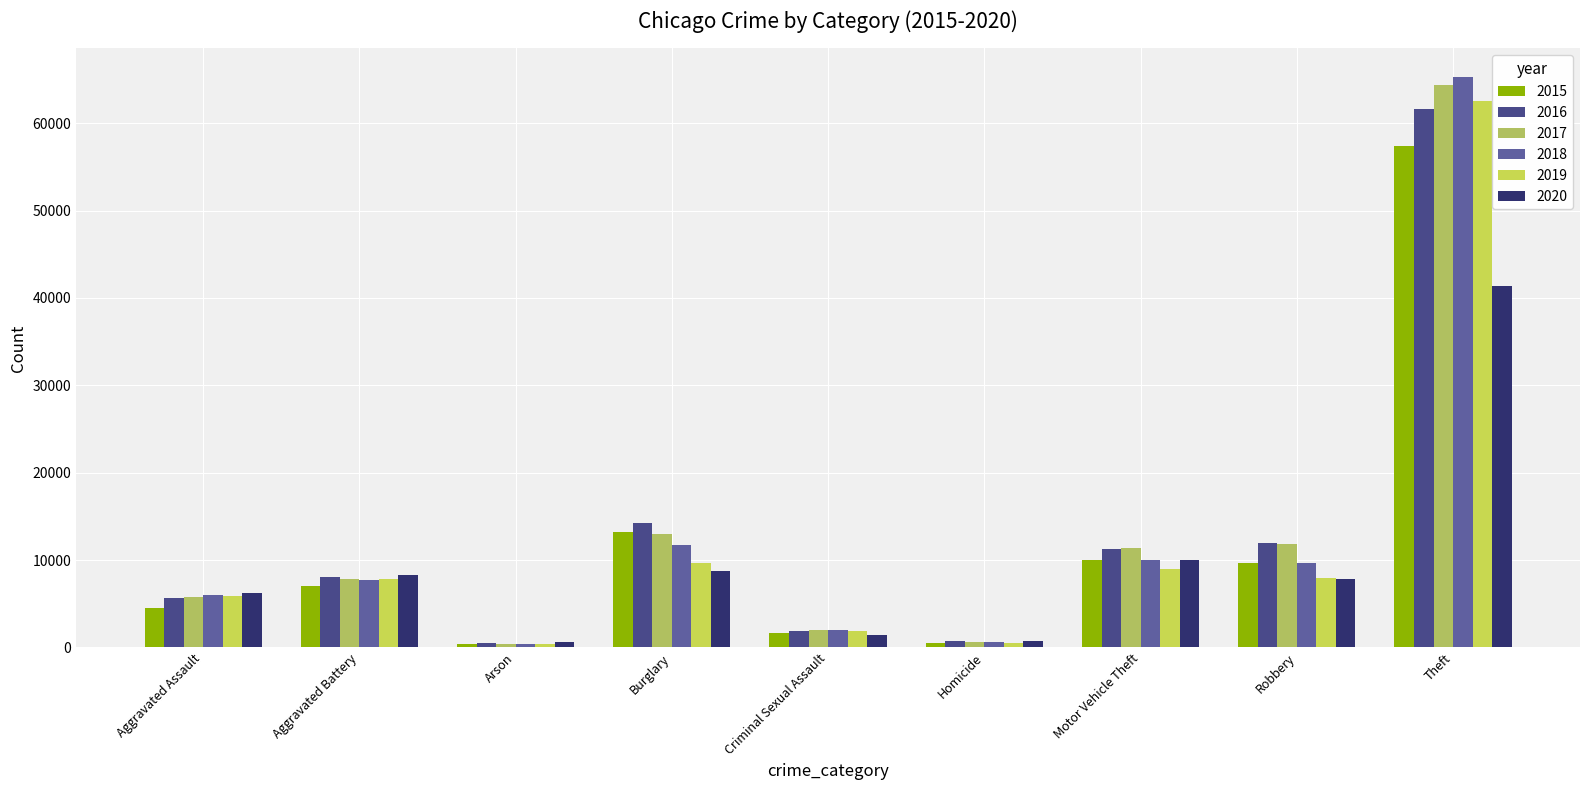

How many groups of bars are there?

9